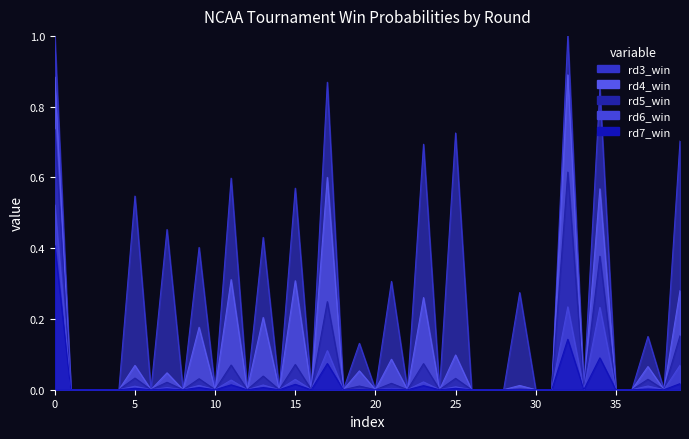

Reading right to left, extract all data points from this chart.

rd3_win: 0.7	0.0	0.2	0.0	0.0	0.8	0.0	1.0	0.0	0.0	0.3	0.0	0.0	0.0	0.7	0.0	0.7	0.0	0.3	0.0	0.1	0.0	0.9	0.0	0.6	0.0	0.4	0.0	0.6	0.0	0.4	0.0	0.5	0.0	0.5	0.0	0.0	0.0	0.0	1.0
rd4_win: 0.3	0.0	0.1	0.0	0.0	0.6	0.0	0.9	0.0	0.0	0.0	0.0	0.0	0.0	0.1	0.0	0.3	0.0	0.1	0.0	0.1	0.0	0.6	0.0	0.3	0.0	0.2	0.0	0.3	0.0	0.2	0.0	0.0	0.0	0.1	0.0	0.0	0.0	0.0	0.9
rd5_win: 0.2	0.0	0.0	0.0	0.0	0.4	0.0	0.6	0.0	0.0	0.0	0.0	0.0	0.0	0.0	0.0	0.1	0.0	0.0	0.0	0.0	0.0	0.2	0.0	0.1	0.0	0.0	0.0	0.1	0.0	0.0	0.0	0.0	0.0	0.0	0.0	0.0	0.0	0.0	0.7
rd6_win: 0.1	0.0	0.0	0.0	0.0	0.2	0.0	0.2	0.0	0.0	0.0	0.0	0.0	0.0	0.0	0.0	0.0	0.0	0.0	0.0	0.0	0.0	0.1	0.0	0.0	0.0	0.0	0.0	0.0	0.0	0.0	0.0	0.0	0.0	0.0	0.0	0.0	0.0	0.0	0.5
rd7_win: 0.0	0.0	0.0	0.0	0.0	0.1	0.0	0.1	0.0	0.0	0.0	0.0	0.0	0.0	0.0	0.0	0.0	0.0	0.0	0.0	0.0	0.0	0.1	0.0	0.0	0.0	0.0	0.0	0.0	0.0	0.0	0.0	0.0	0.0	0.0	0.0	0.0	0.0	0.0	0.4